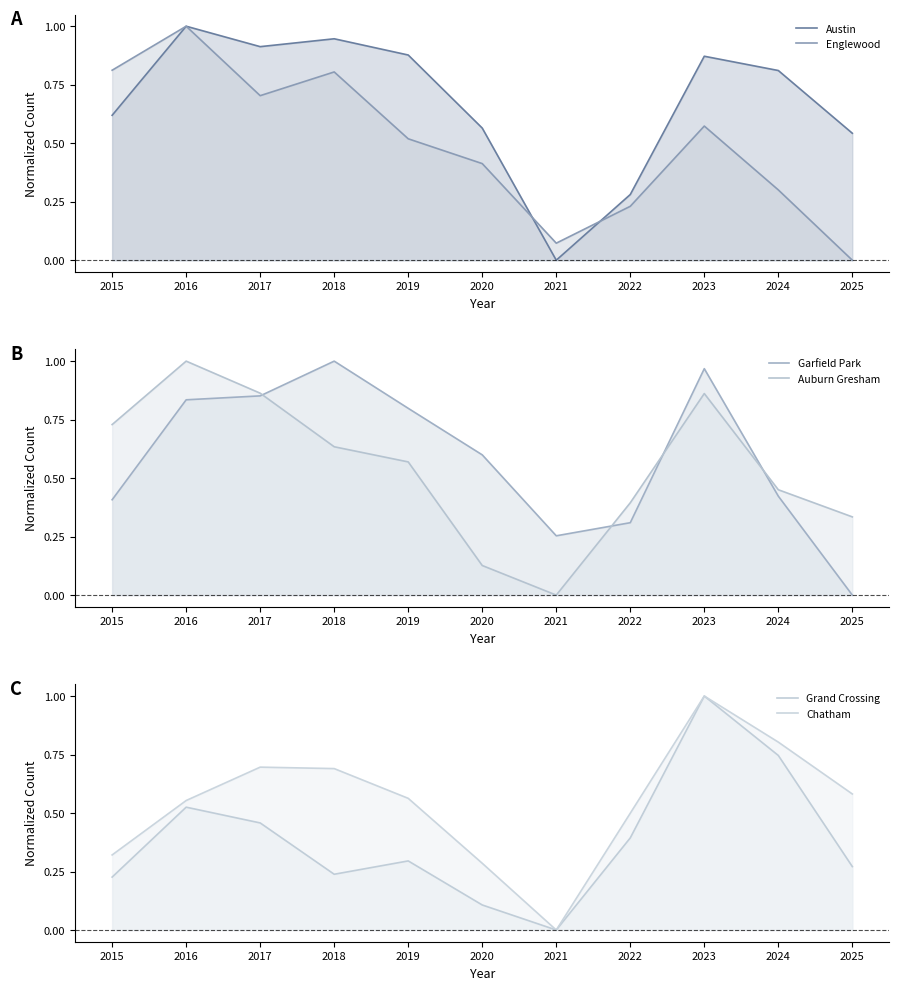

Is the value of Garfield Park (line) at 2018 greater than the value of Auburn Gresham (line) at 2025?

Yes